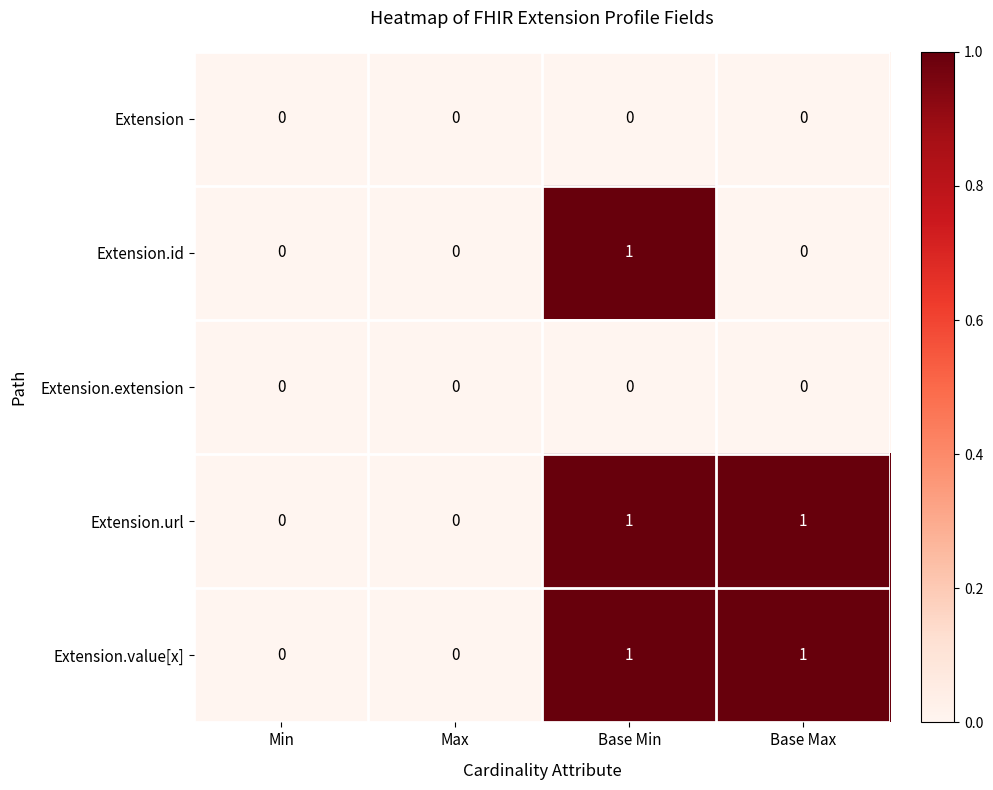

The value of Extension.id at Base Max is 0. True or false?

True